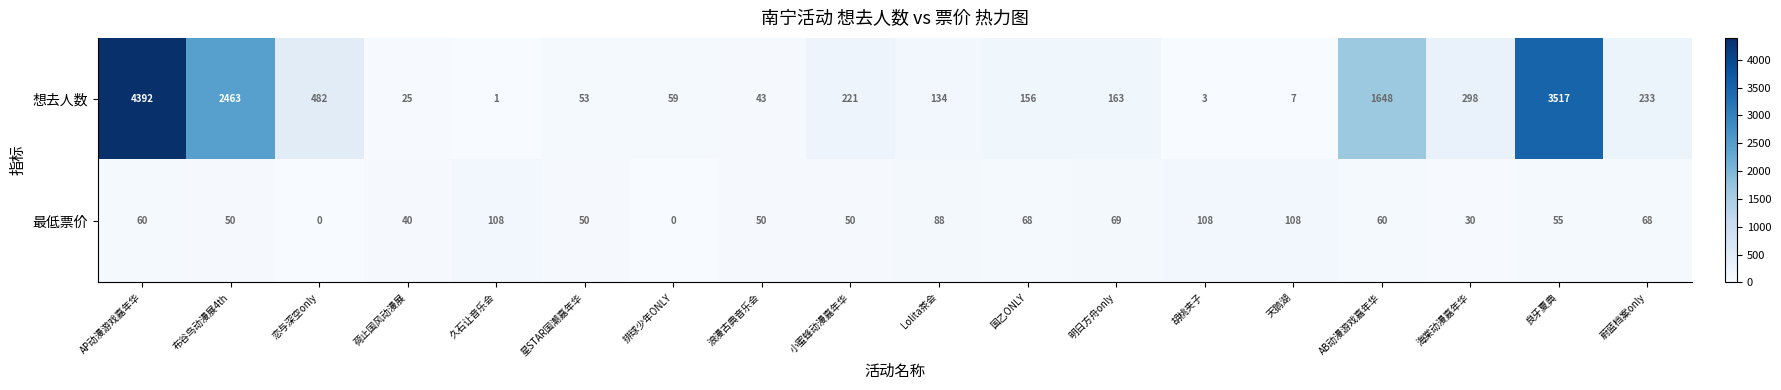

Which series has the largest total across all categories?

想去人数